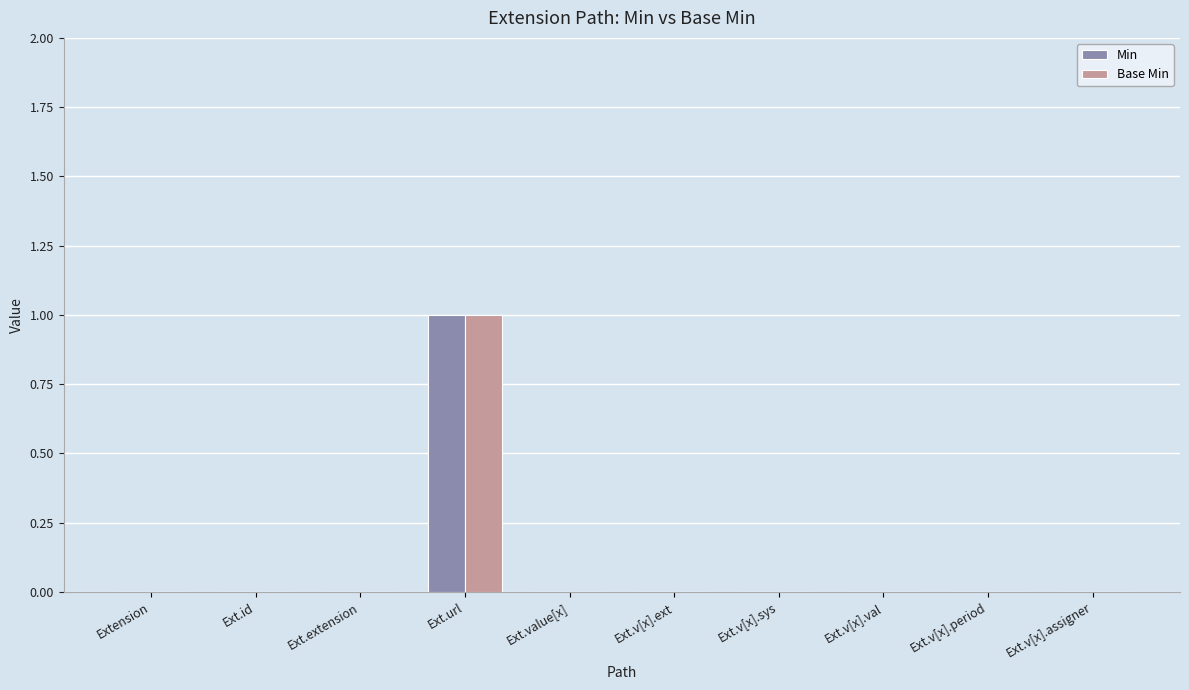

Is the value of Min at Ext.url greater than the value of Base Min at Ext.extension?

Yes